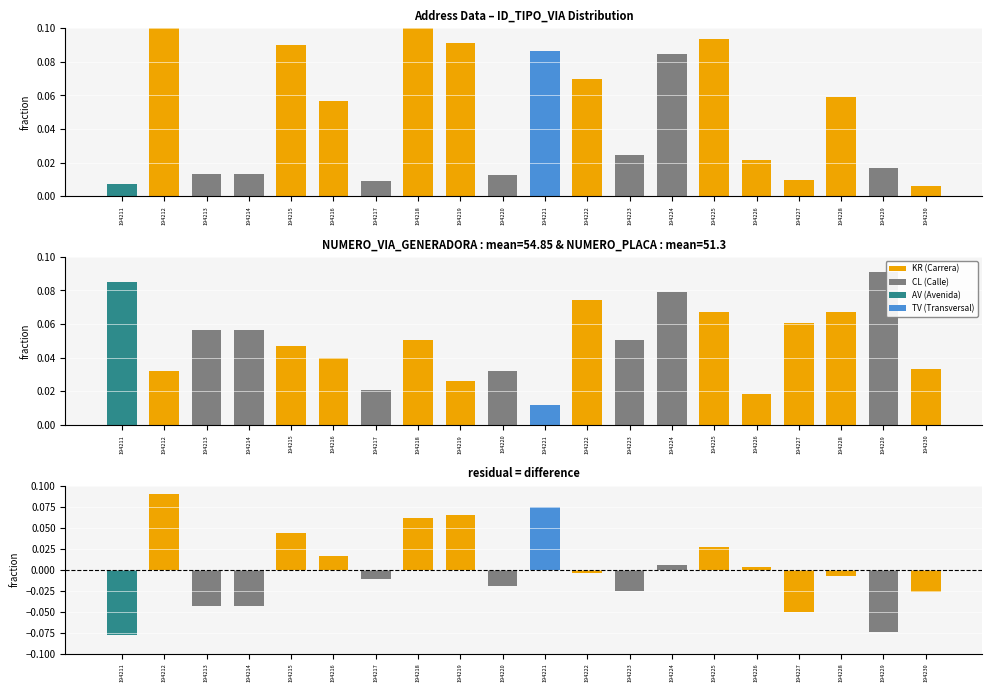

What is the sum of the NUMERO_PLACA_DIRECCION values at 194217 and 194227?

0.1